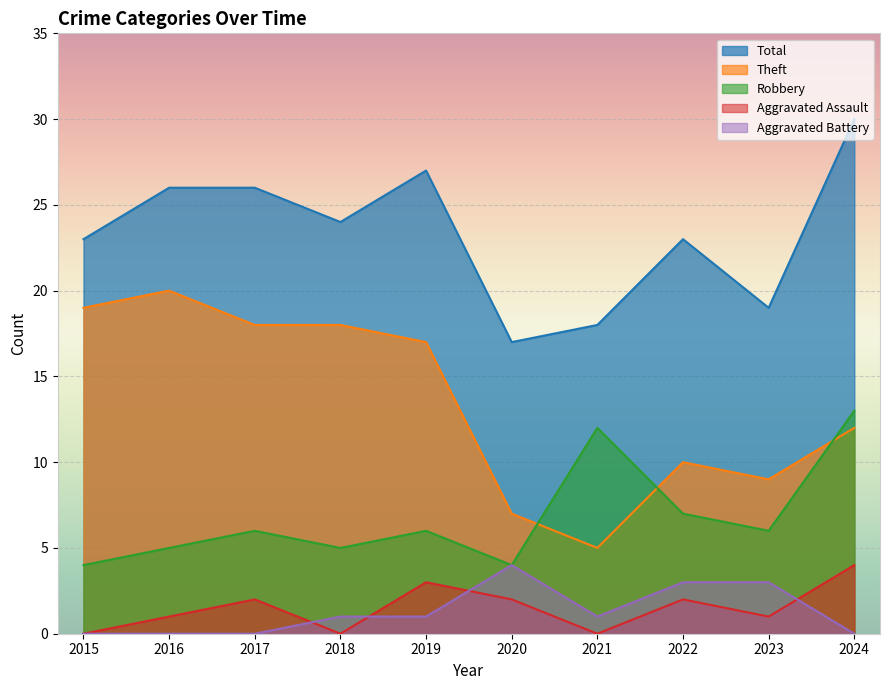

Which series changed the most between 2016 and 2020?

Theft